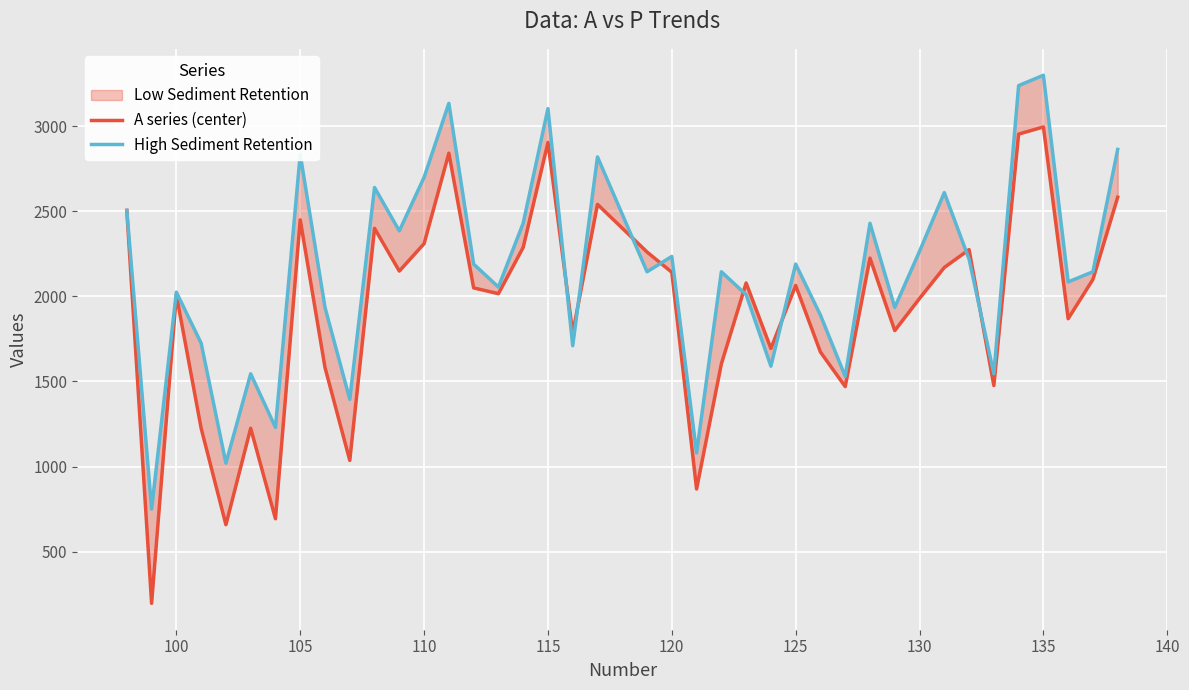

How many values in the High Sediment Retention series are below 2145?

18